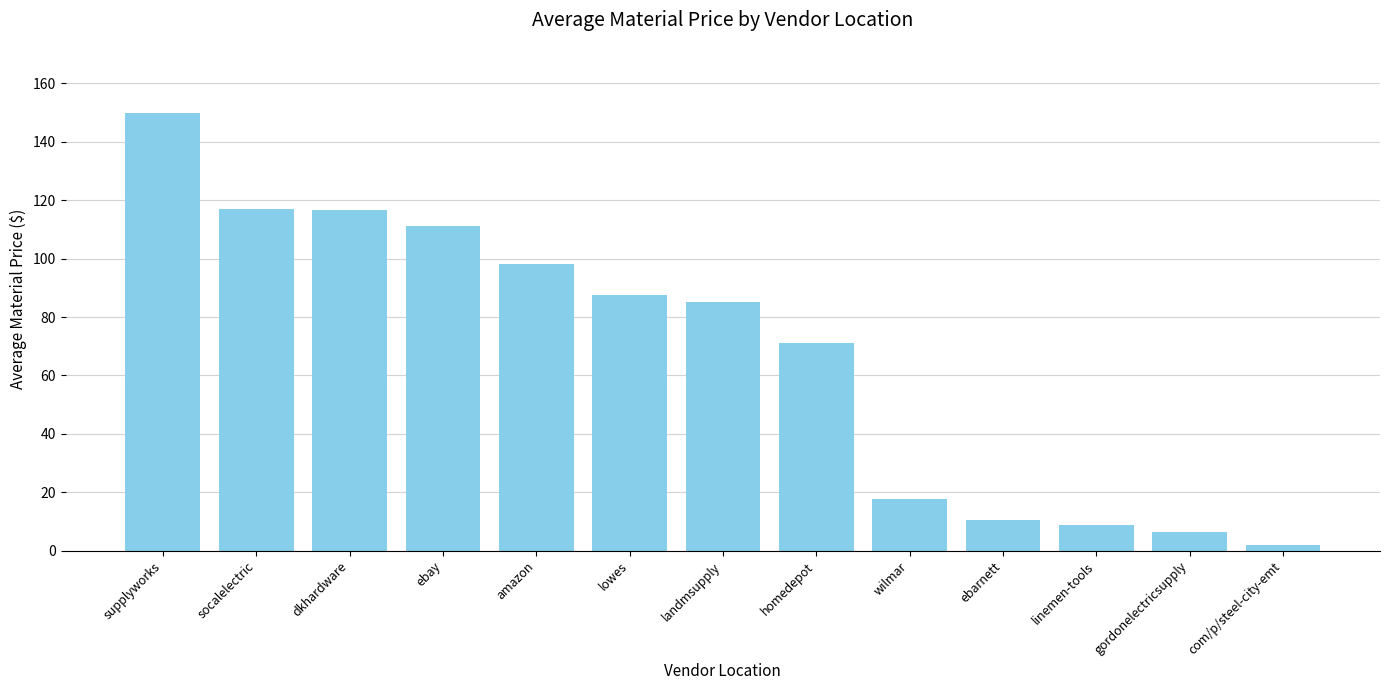

The chart shows a value of 71.1 at homedepot. True or false?

True